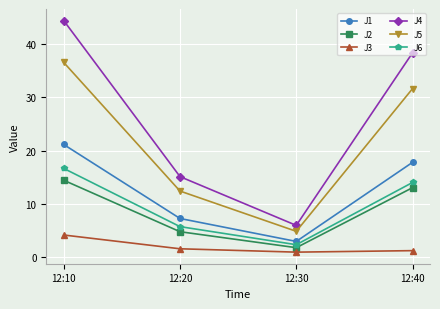

What is the sum of the J1 values at 12:10 and 12:30?

24.0